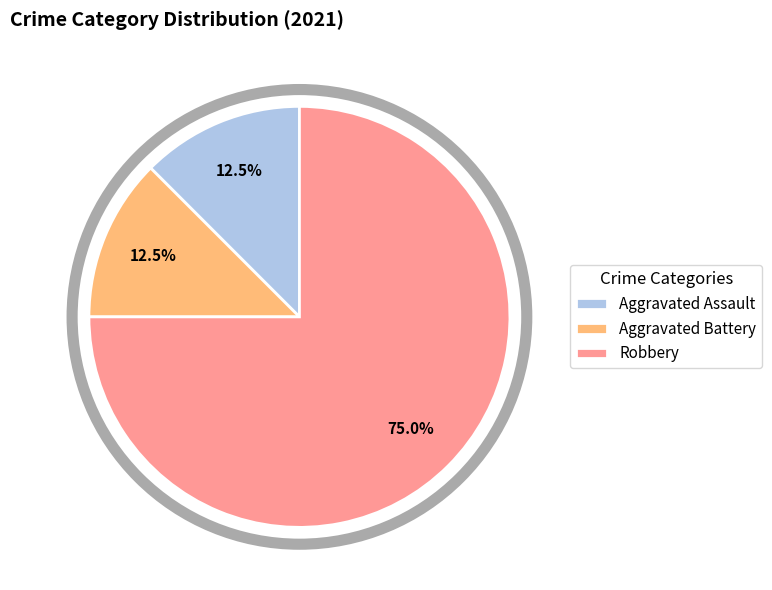

Which has a higher value, Robbery or Aggravated Battery?

Robbery